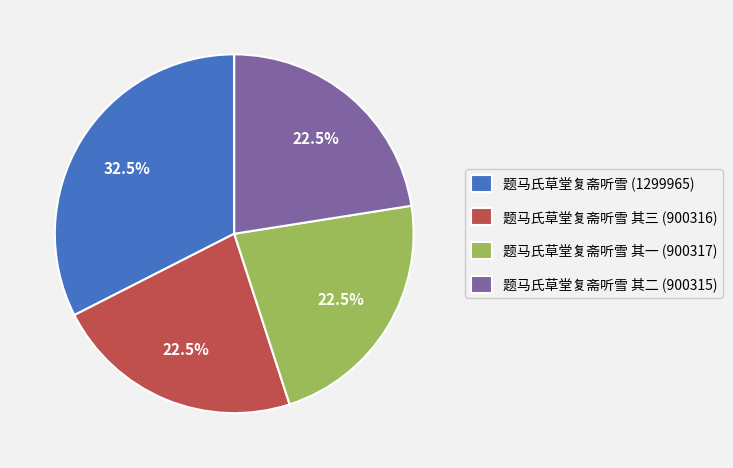

Do 题马氏草堂复斋听雪 其一 (900317) and 题马氏草堂复斋听雪 (1299965) together represent more than half of the pie?

Yes